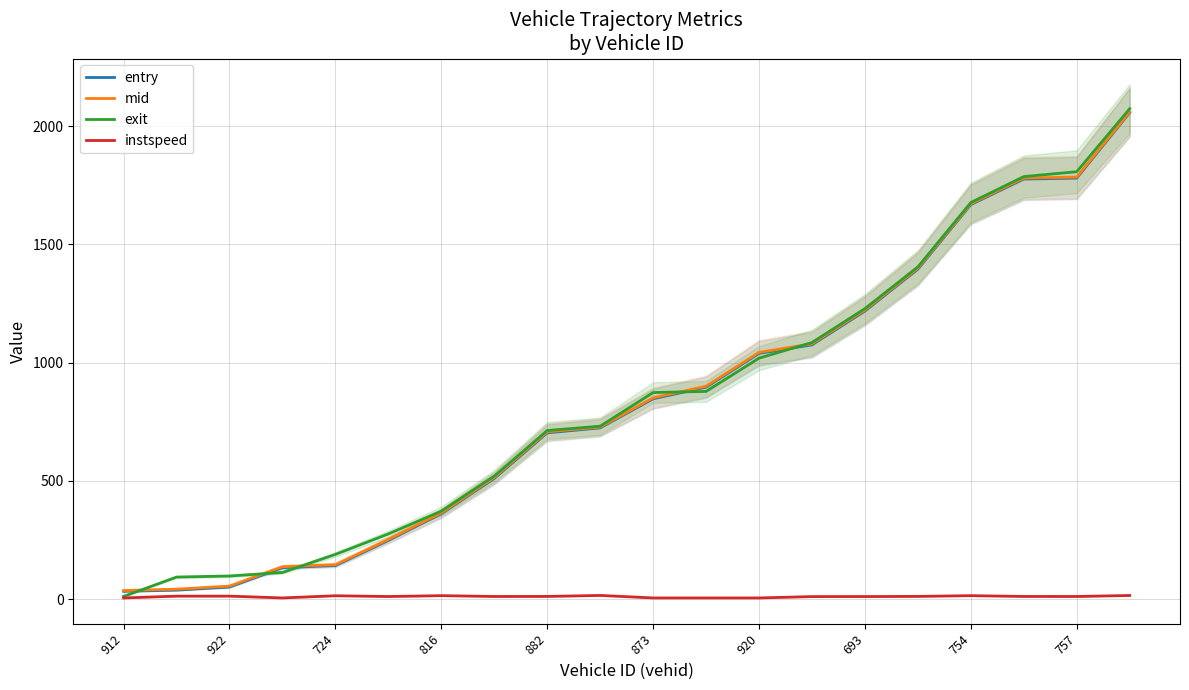

How many lines are shown in the chart?

4